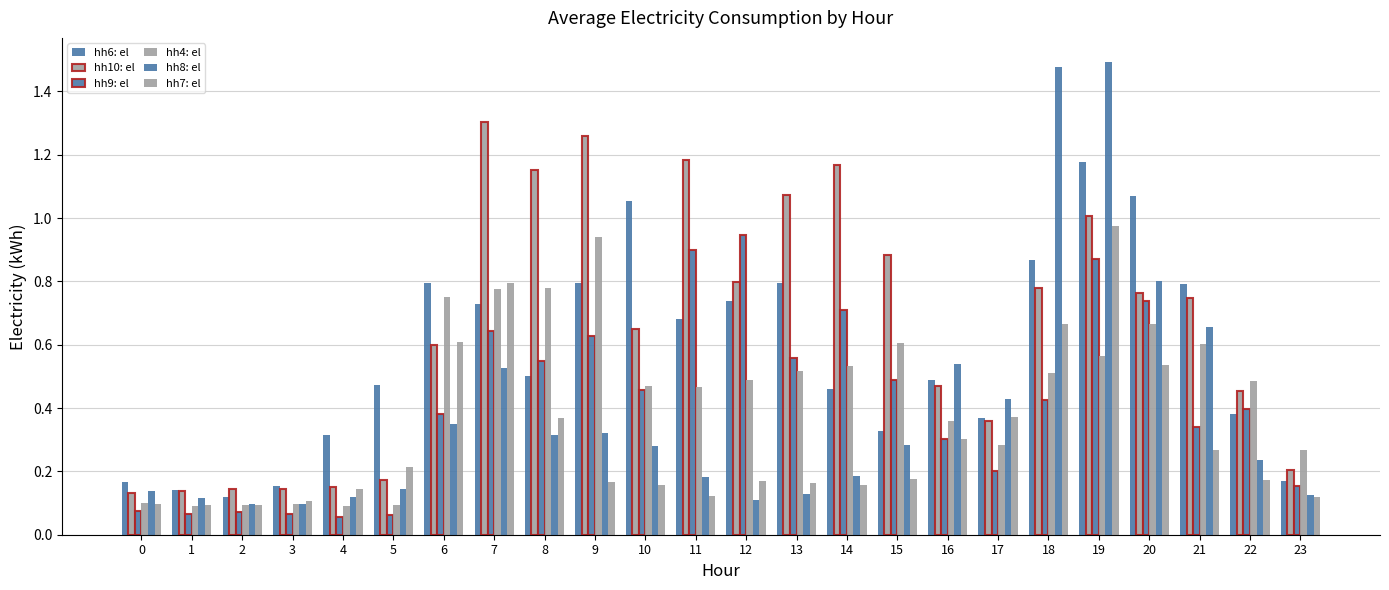

Rank the series by their maximum value, from highest to lowest.

hh8: el, hh10: el, hh6: el, hh7: el, hh9: el, hh4: el